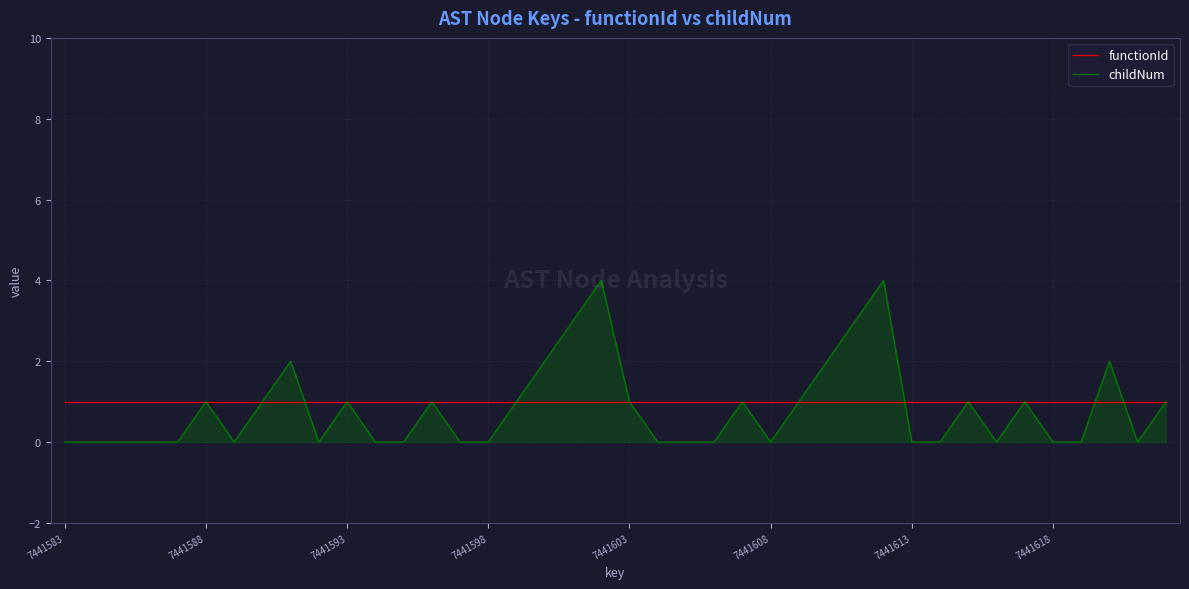

Which series has the largest total across all categories?

functionId